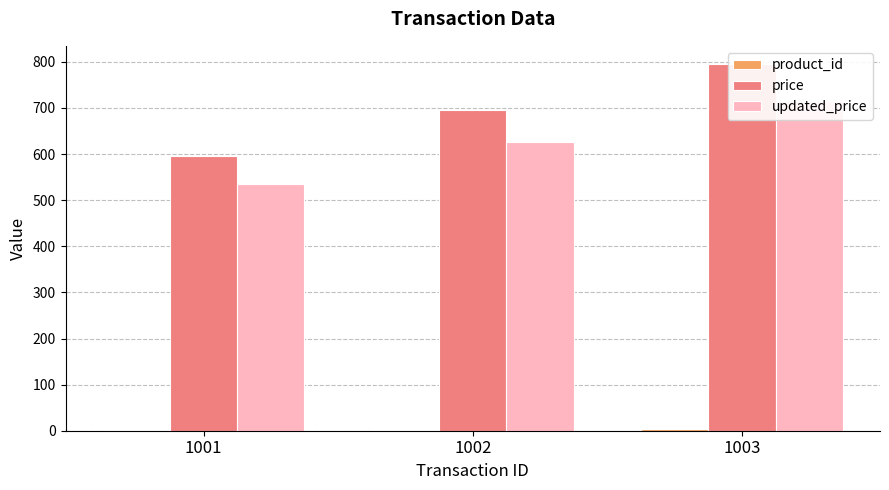

Where is product_id nearest to the value 2?

1002